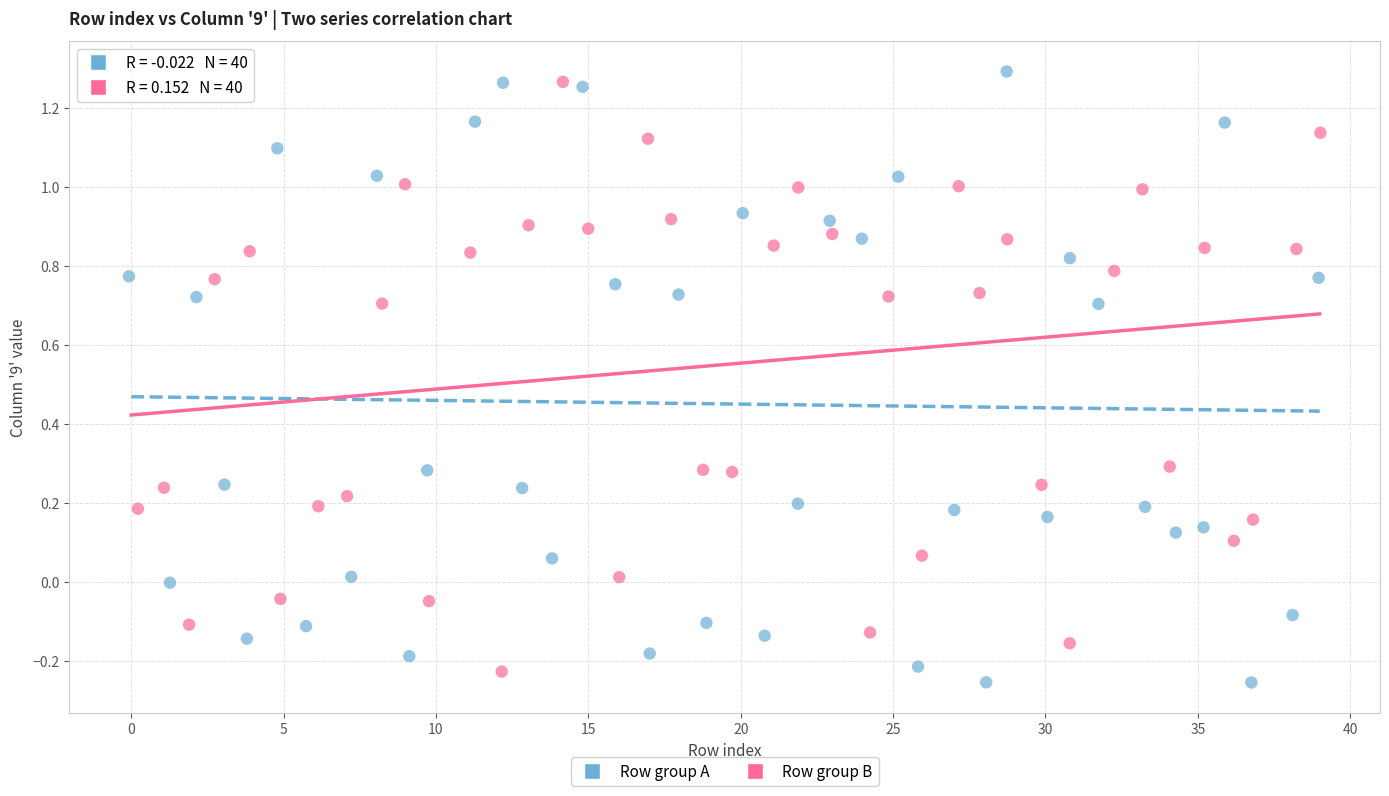

Which series has the largest Y range (max minus min)?

Row group A